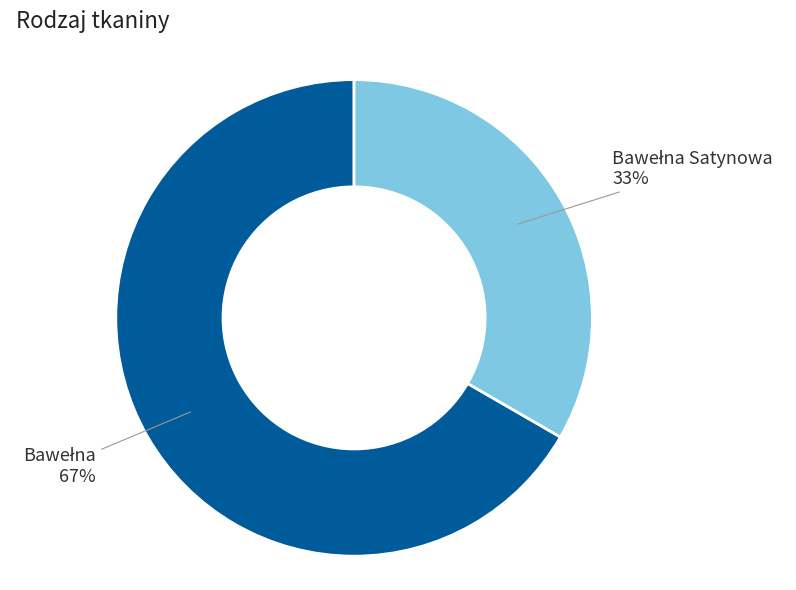

Is there a majority slice in this chart?

Yes